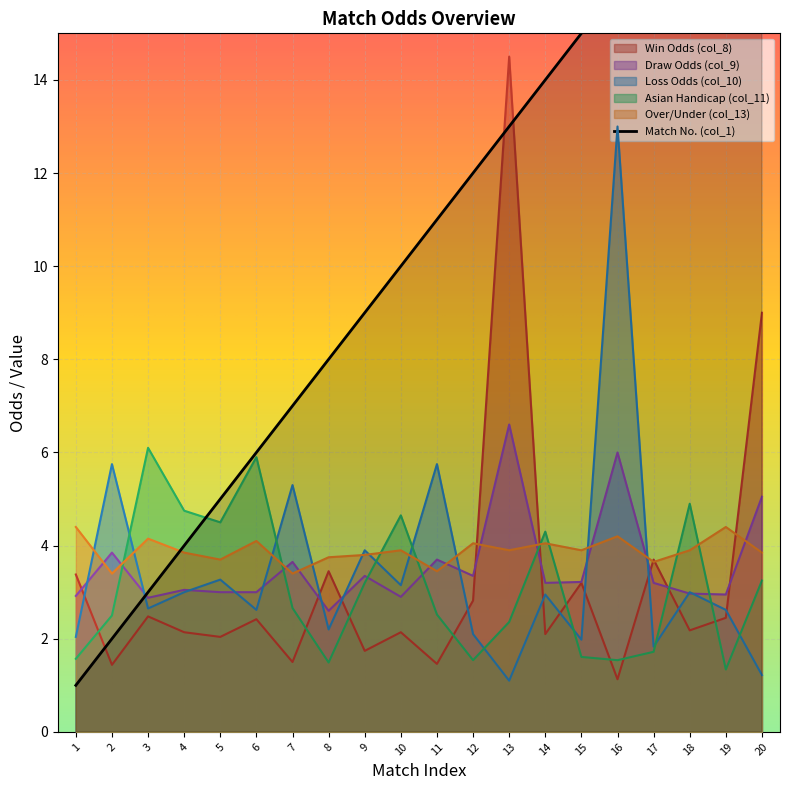

True or false: col_8 has a value of 5.7 at 17.

False